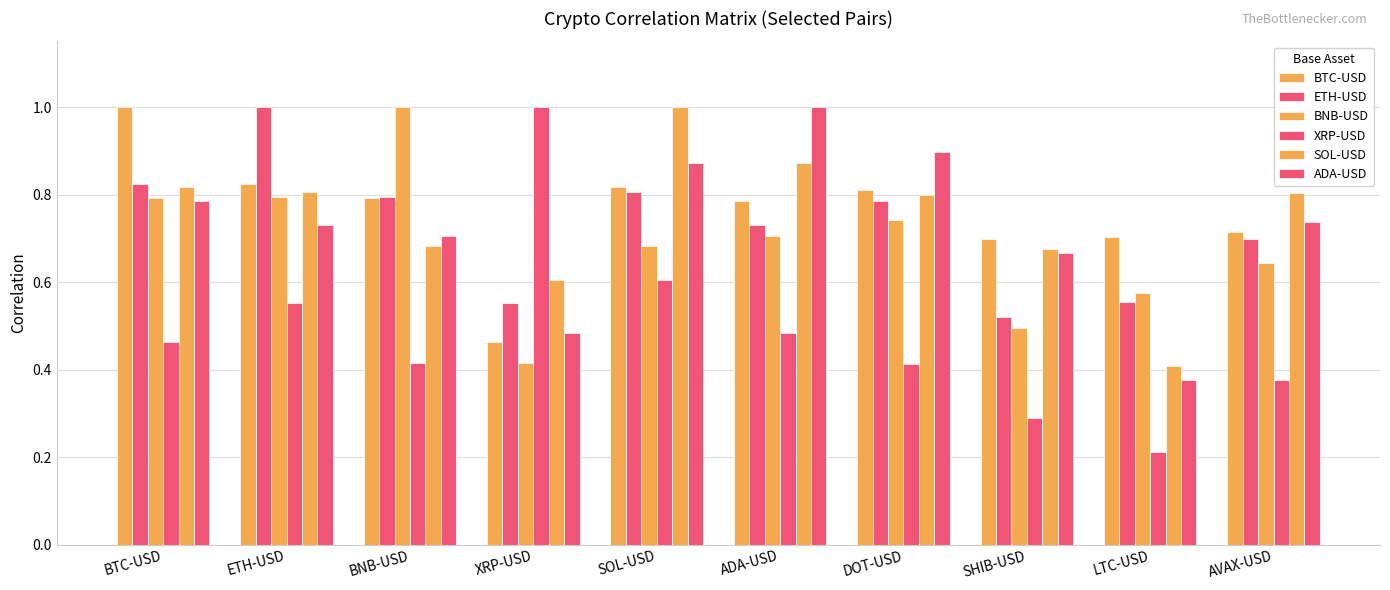

Between BTC-USD and LTC-USD, which is larger?

BTC-USD